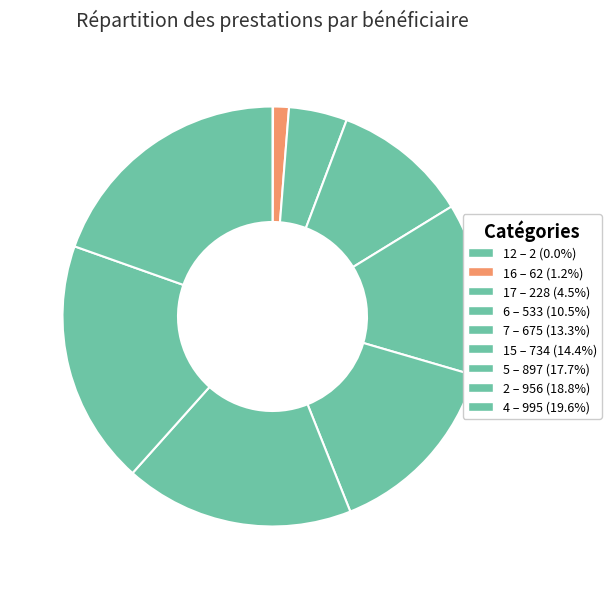

Rank the categories by value from lowest to highest.

12, 16, 17, 6, 7, 15, 5, 2, 4